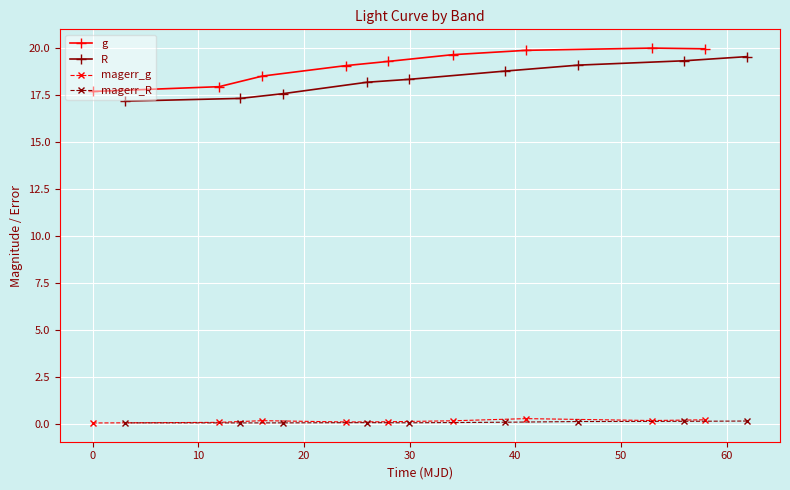

Reading left to right, what are all the values shown in this chart?

g: 17.7	18.0	18.5	19.1	19.3	19.7	19.9	20.0	20.0
R: 17.2	17.3	17.6	18.2	18.3	18.8	19.1	19.3	19.6
magerr_g: 0.1	0.1	0.2	0.1	0.1	0.2	0.3	0.2	0.2
magerr_R: 0.1	0.1	0.1	0.1	0.1	0.1	0.1	0.1	0.2